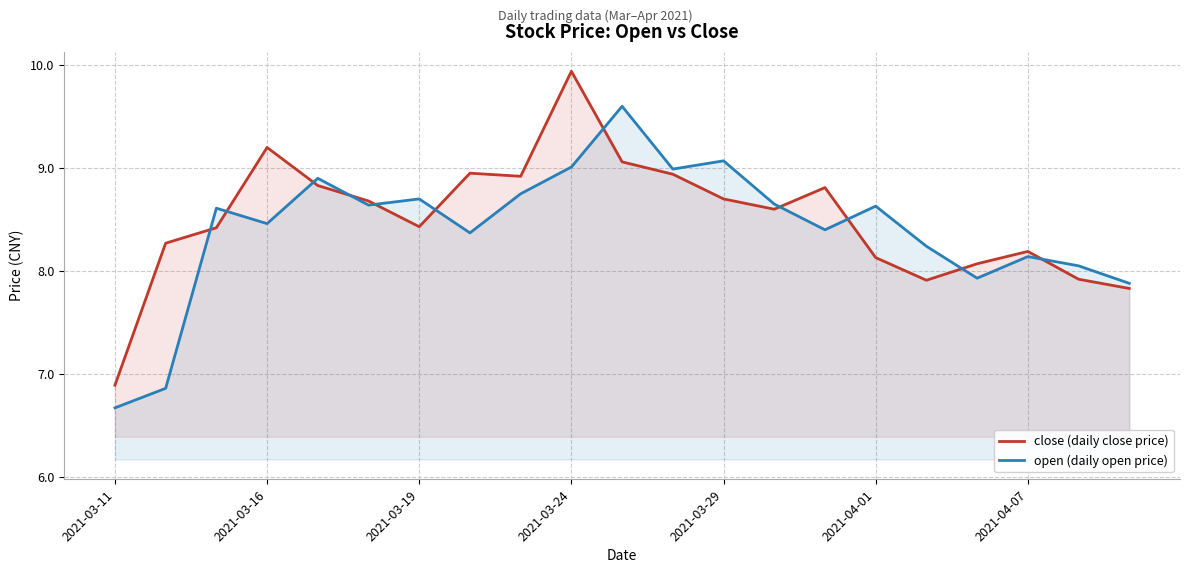

How many interior local valleys does the close (daily close price) series have?

4